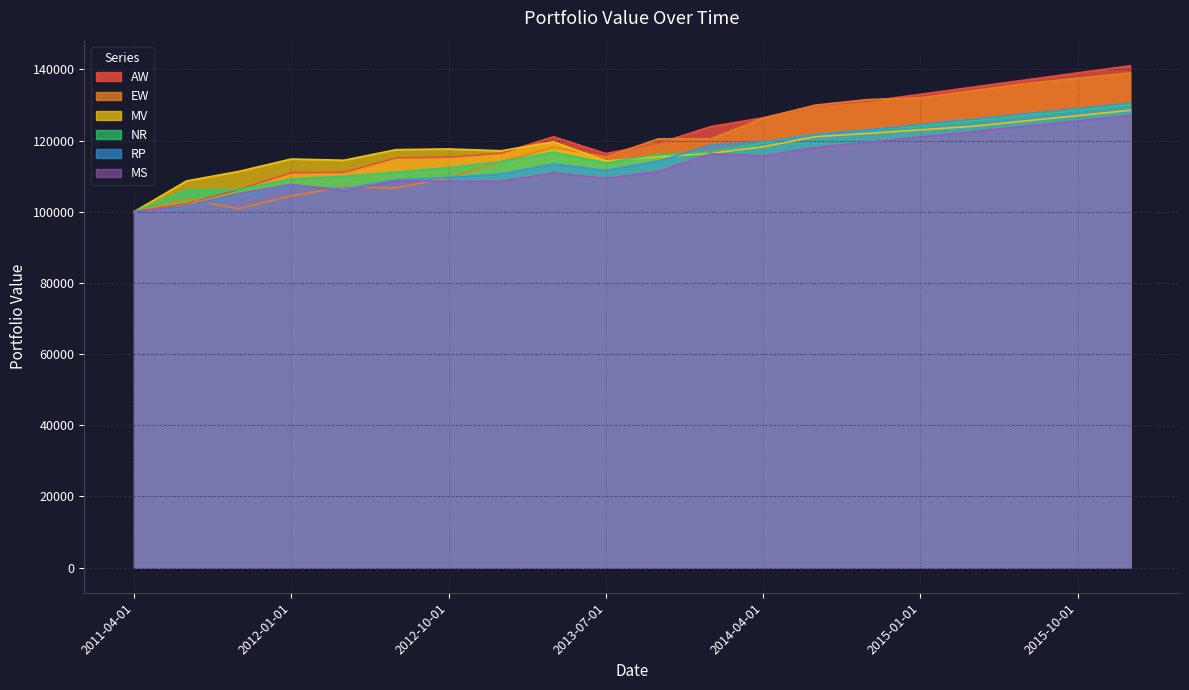

Which series ends up on top after the final intersection of NR and MV?

NR